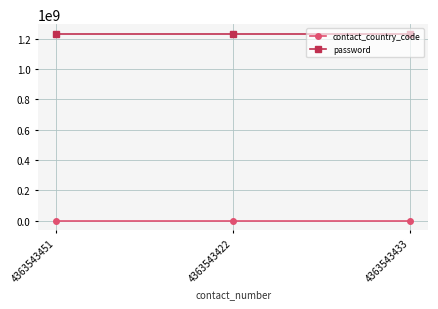

Does the chart have visible grid lines?

Yes